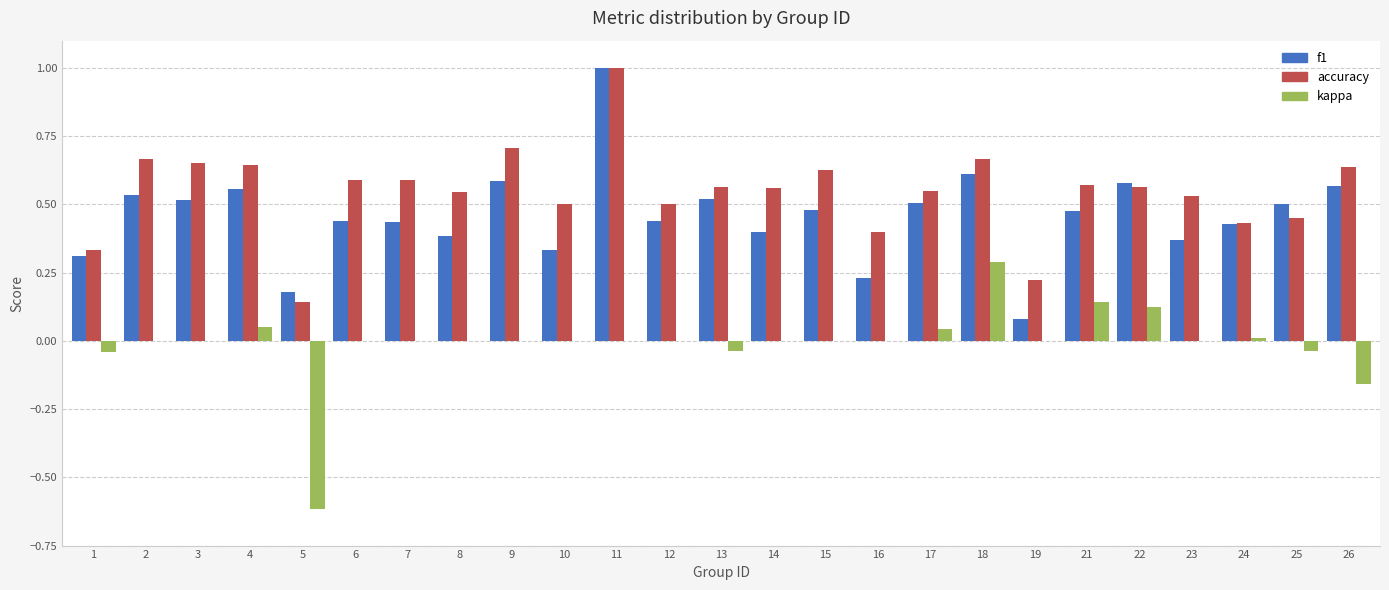

Which series changed the most between 21 and 26?

kappa